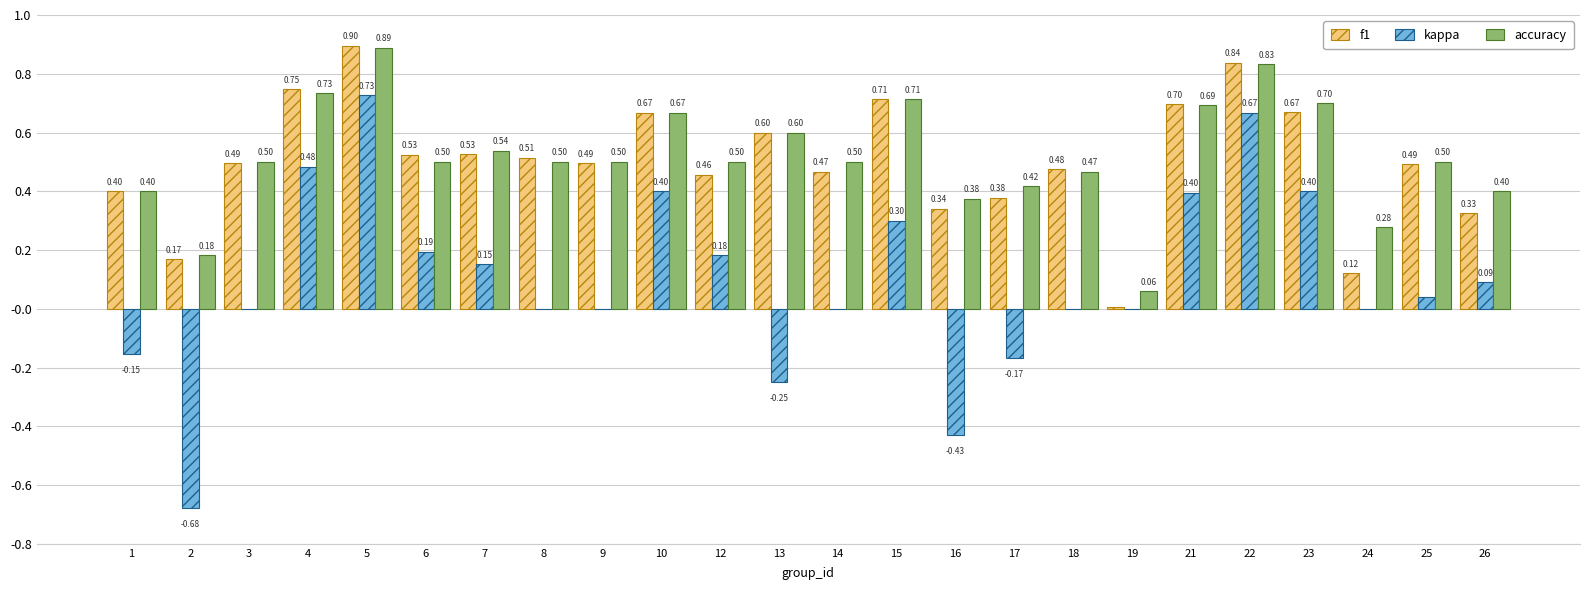

At which category is the sum across all series the highest?

5